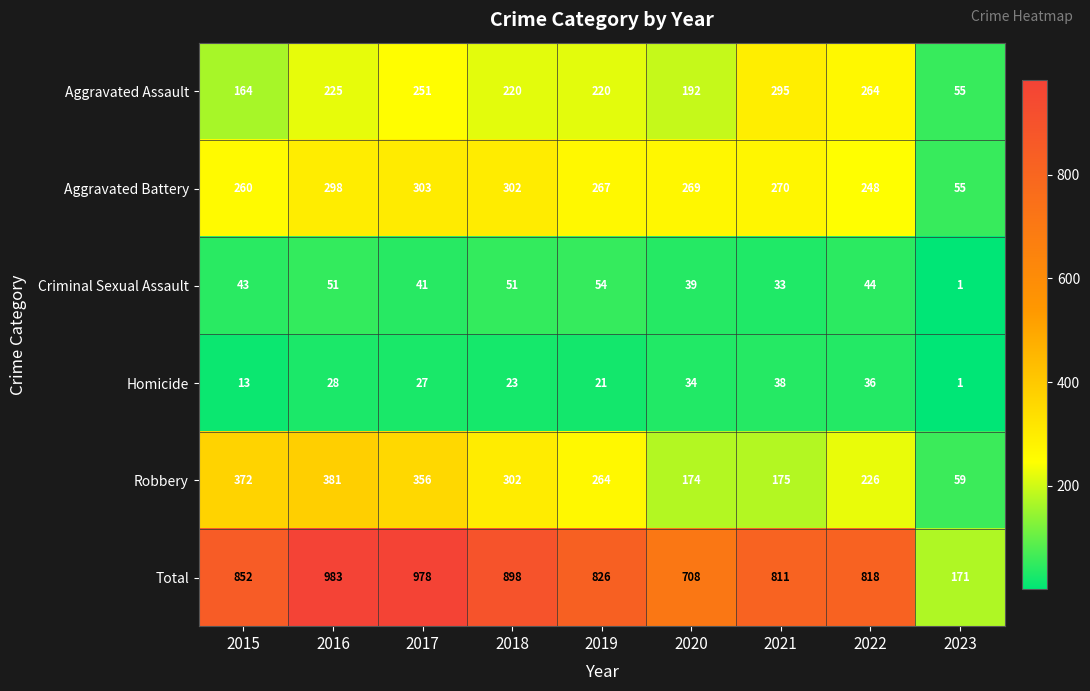

What is the spread (max minus min) of values at 2017?

951